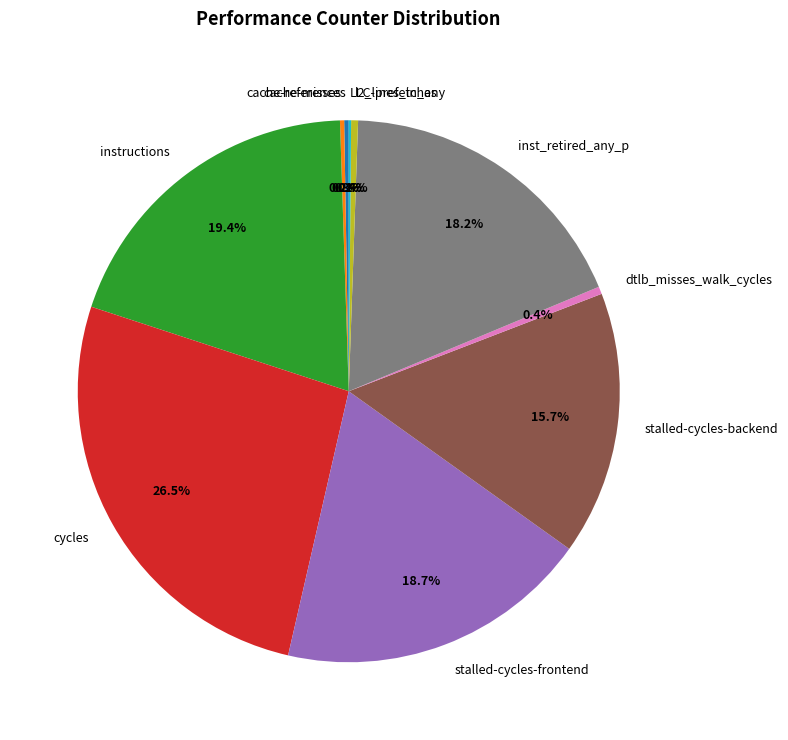

To the nearest percent, what is the combined percentage of stalled-cycles-backend and stalled-cycles-frontend?

34%